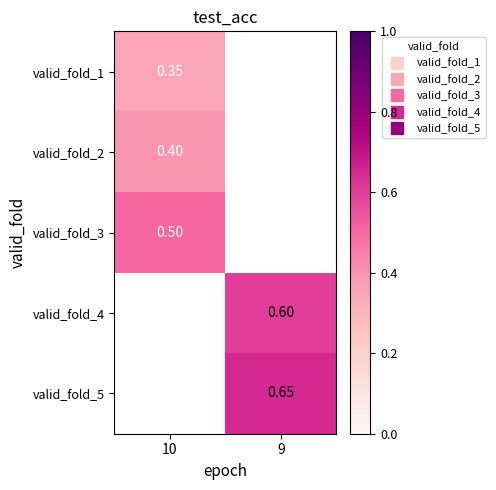

At which category does the chart reach its minimum across all series?

10